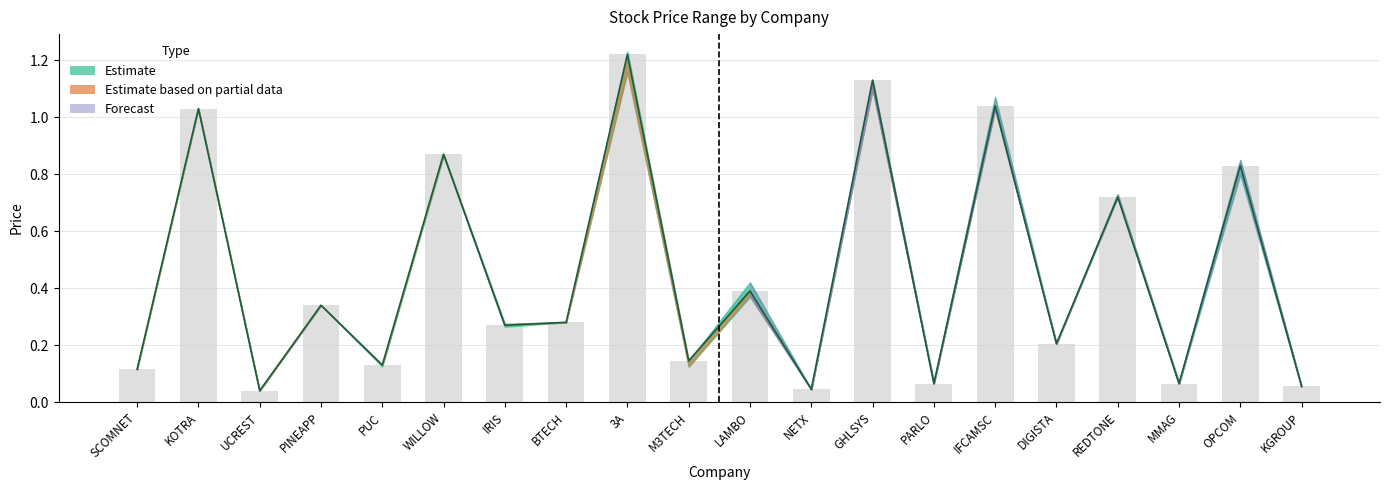

Which category has the lowest value across all series?

UCREST